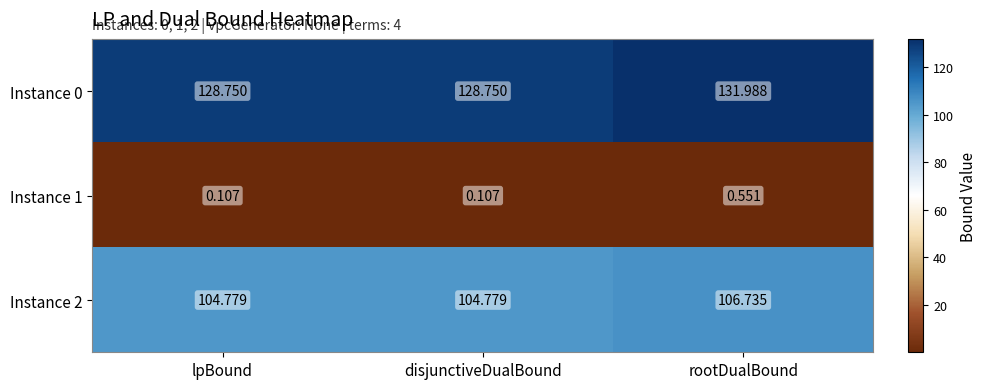

Rank the series by their maximum value, from highest to lowest.

Instance 0, Instance 2, Instance 1